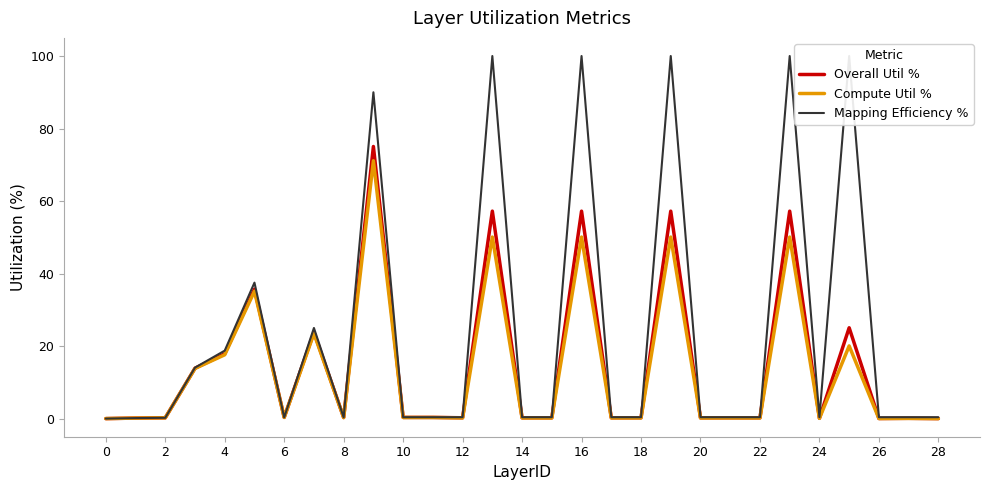

Is it true that Overall Util % equals 0.3 at 6?

True